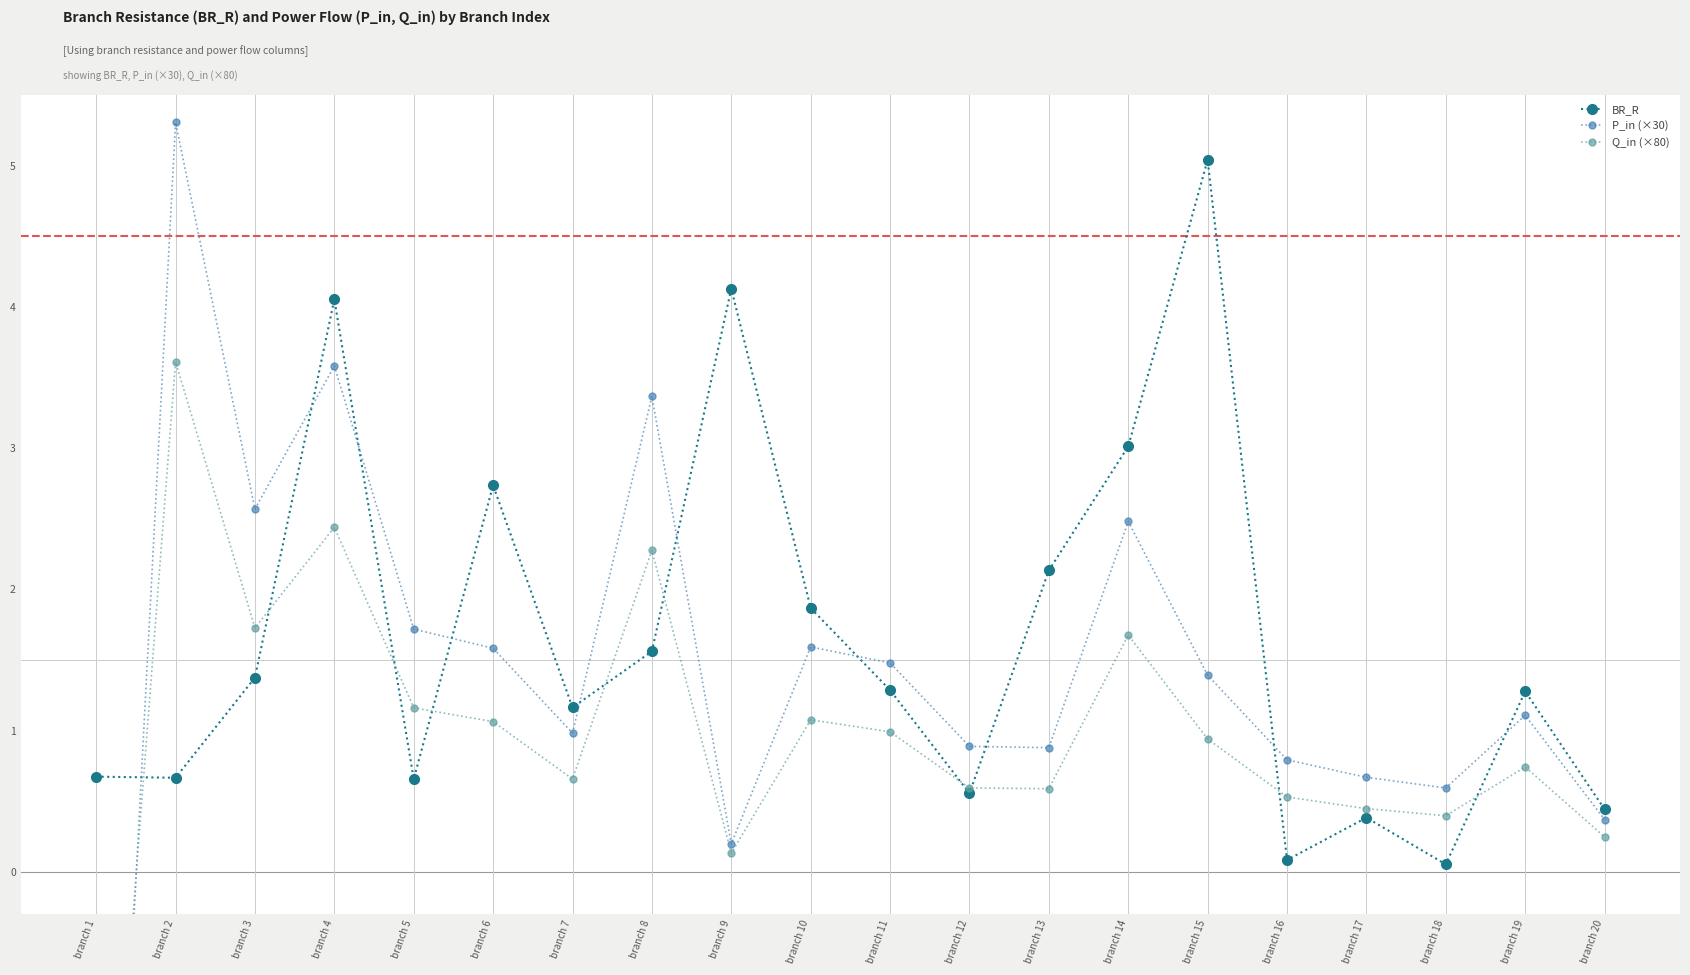

Which series has the largest total across all categories?

BR_R